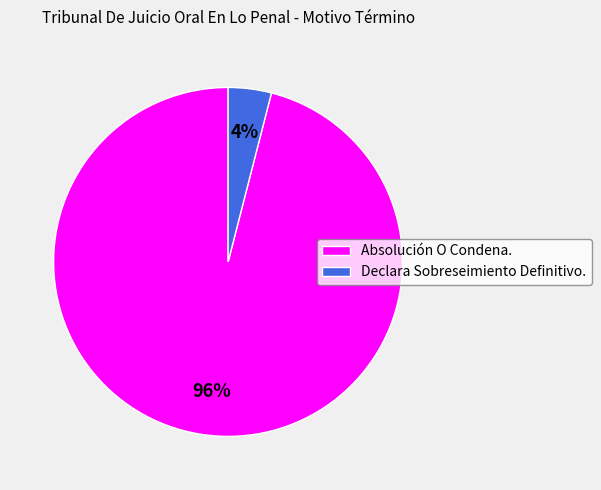

Rank the categories by value from highest to lowest.

Absolución O Condena., Declara Sobreseimiento Definitivo.